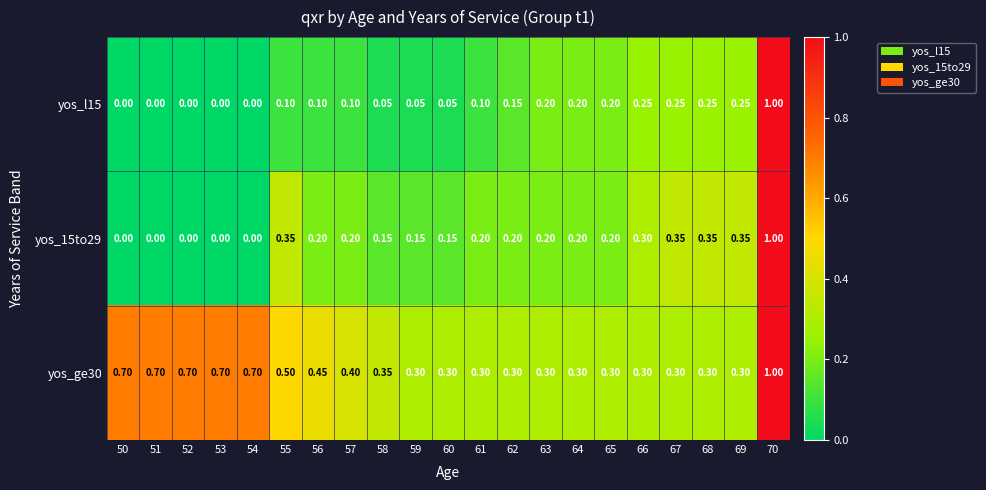

Which series has the largest range (max minus min)?

yos_l15